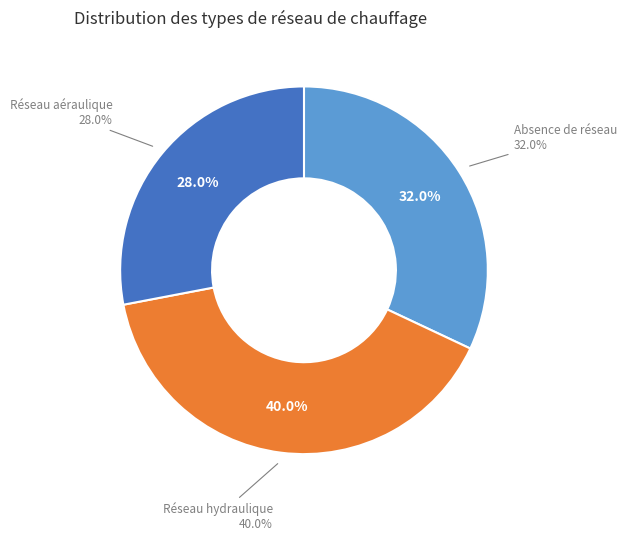

The Absence de réseau de distribution slice represents 40% of the pie. True or false?

False